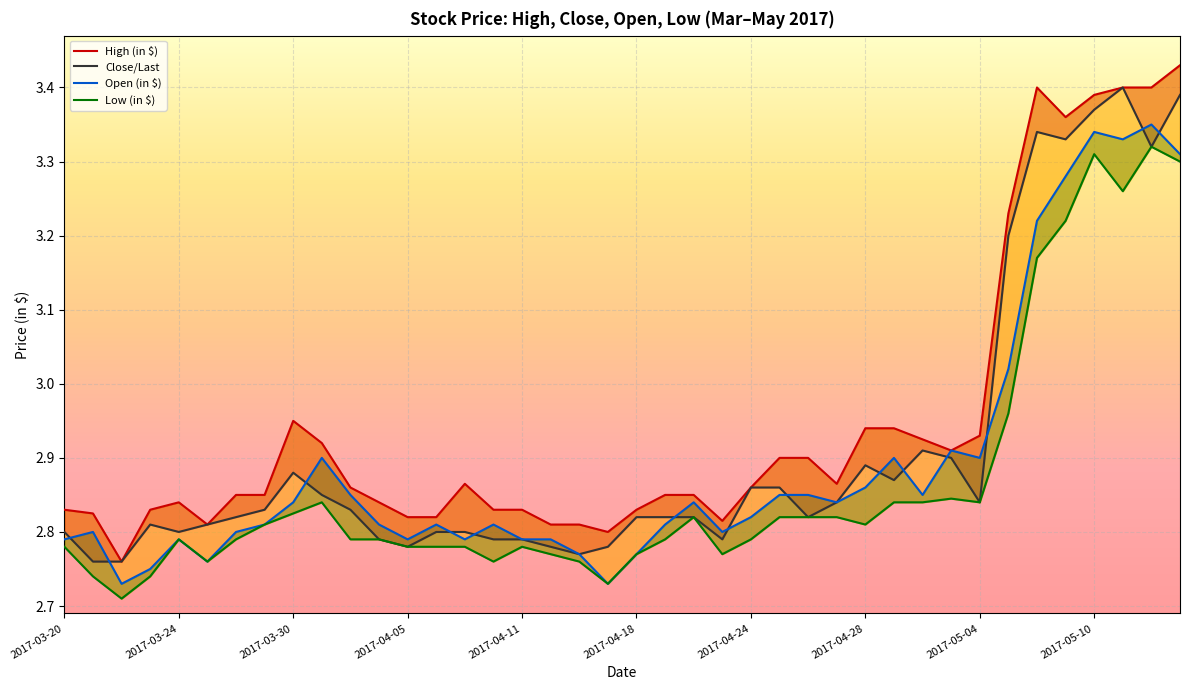

Which has a higher value, 2017-04-13 or 2017-04-25?

2017-04-25